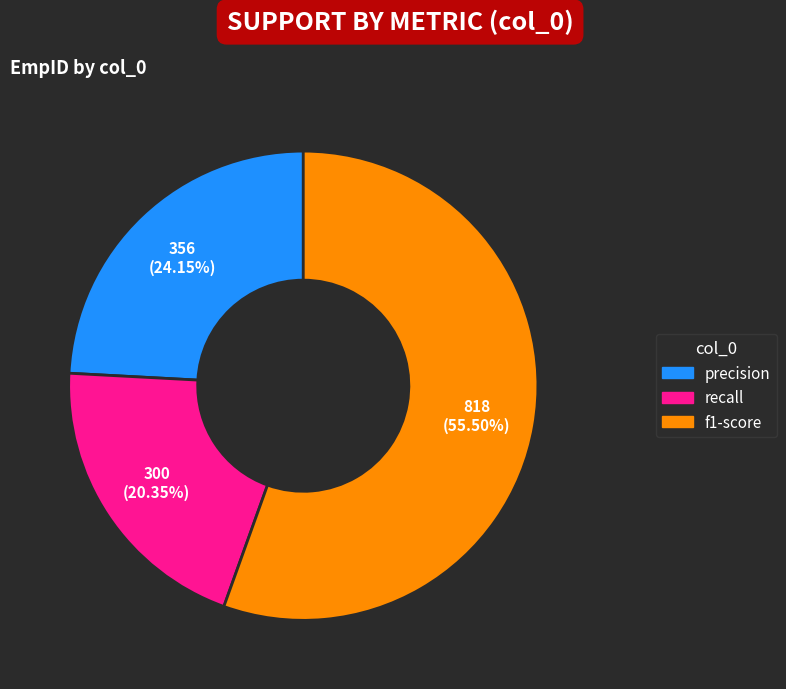

Does any single category account for the majority?

Yes